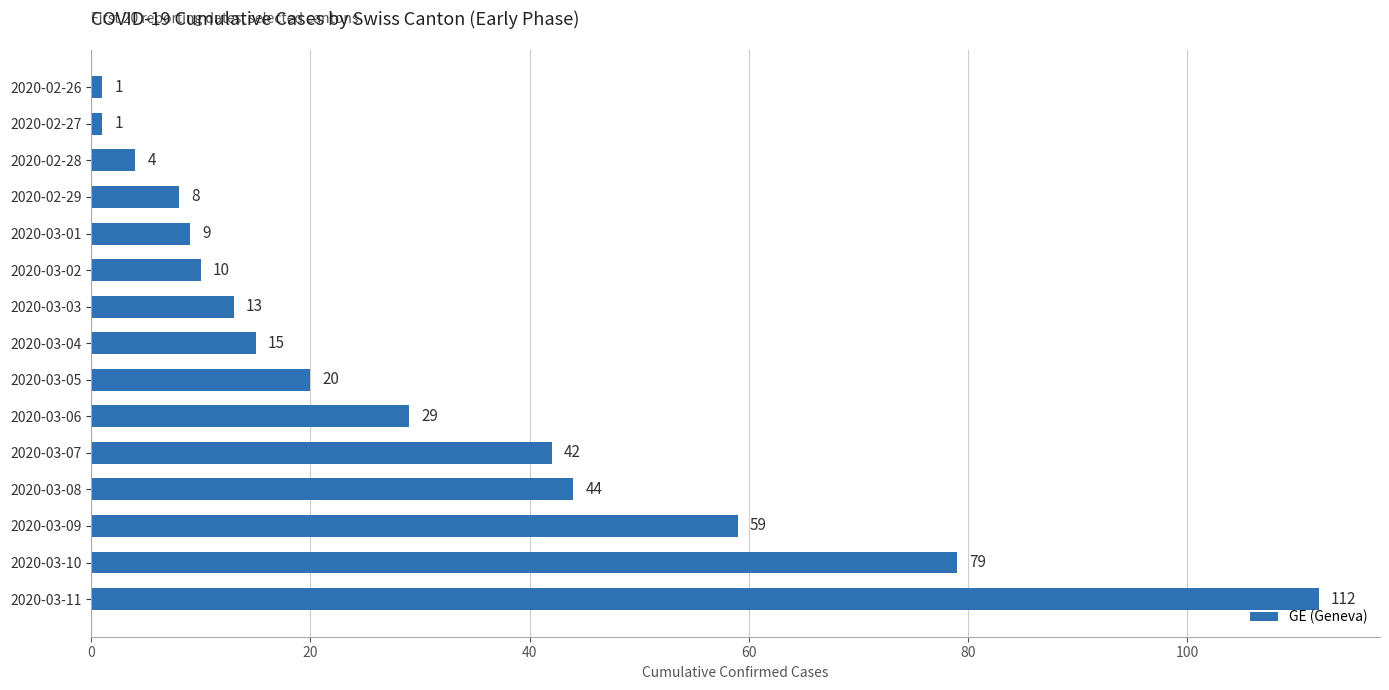

What position from the bottom is 2020-02-29?

12